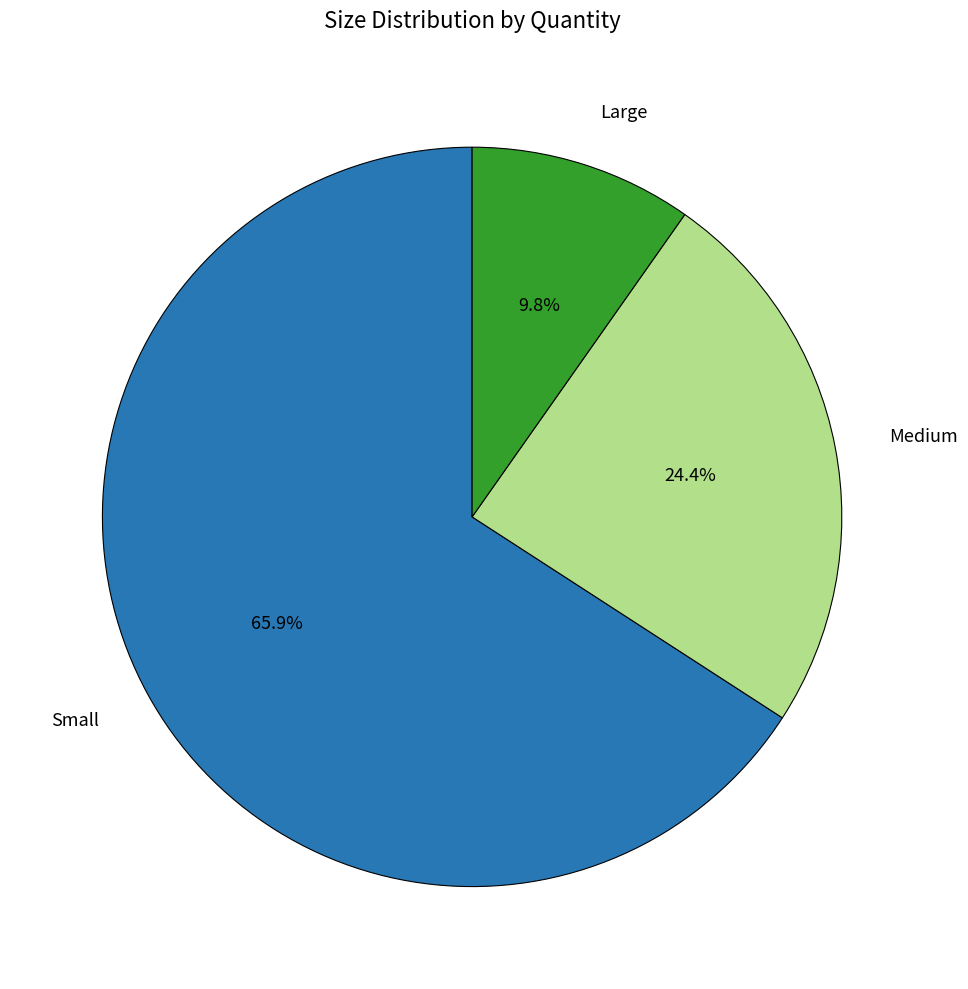

Which category has the smallest portion of the pie?

Large